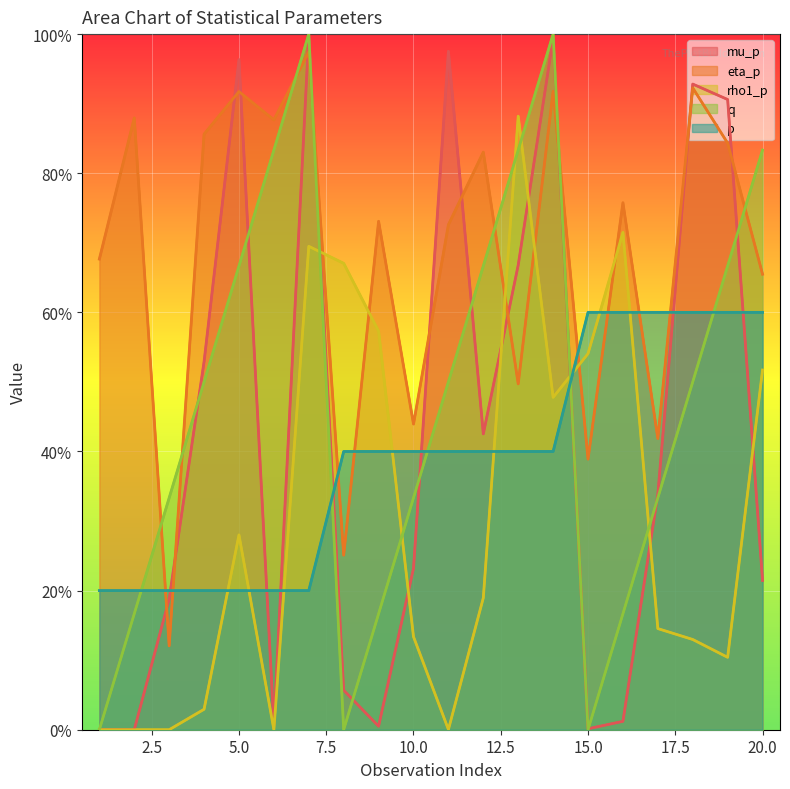

At which label is rho1_p closest to 0?

3